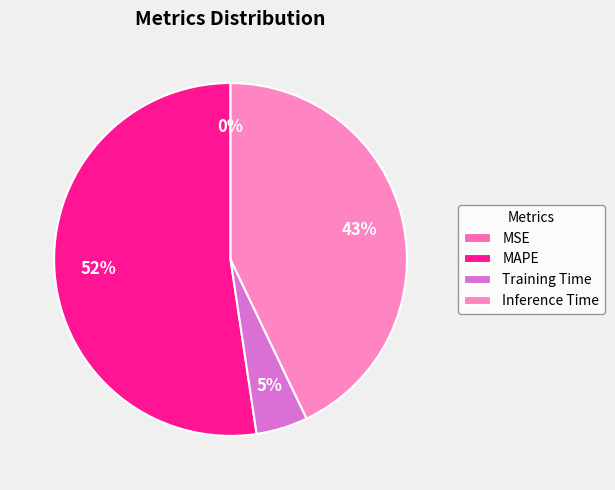

To the nearest percent, what is the difference between the Training Time and Inference Time slice percentages?

38%